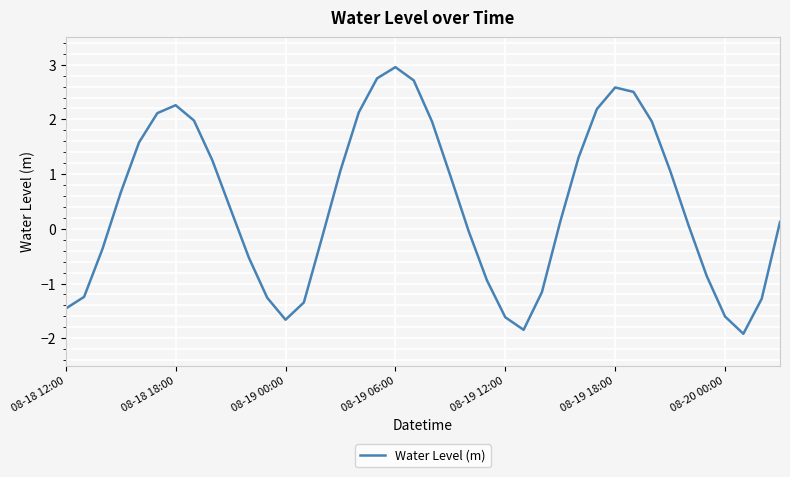

What is the smallest value displayed?

-1.9